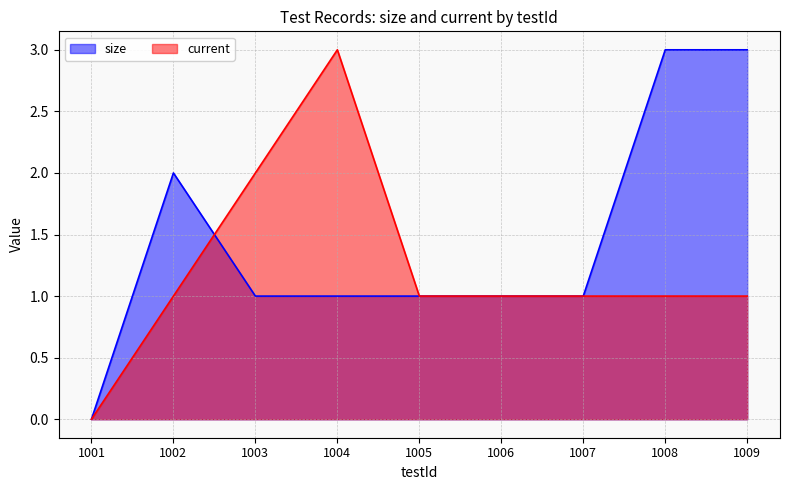

True or false: size has more than 0 interior local peaks.

True